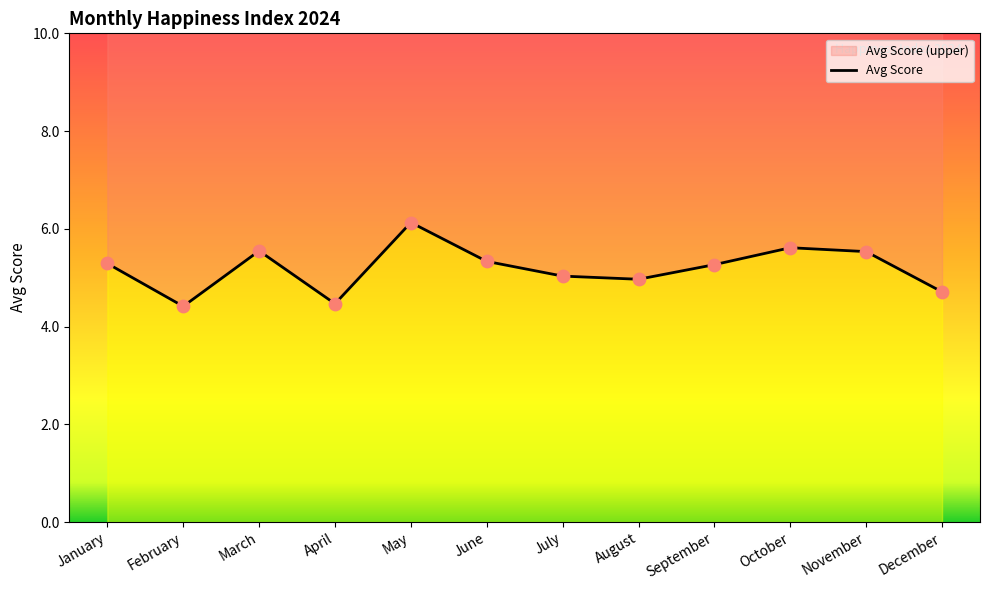

Approximately how many times larger is the value at May compared to December?

1.3